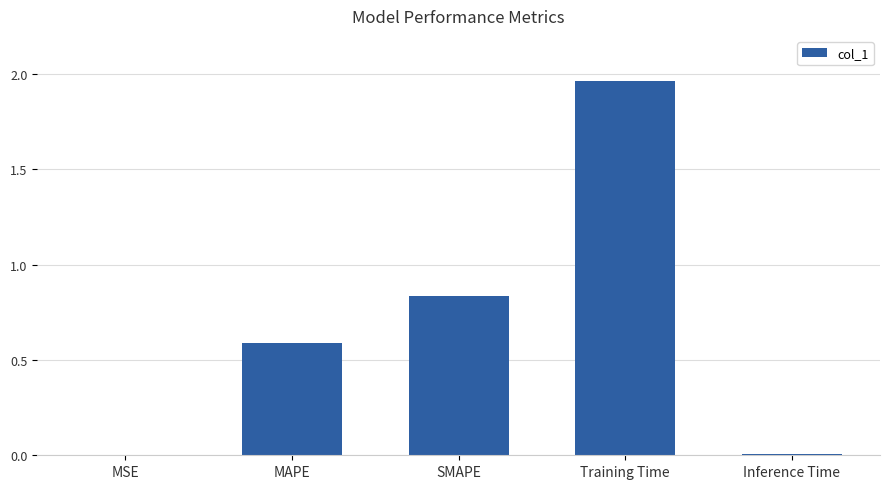

Is it true that the value at MAPE is 0.6?

True